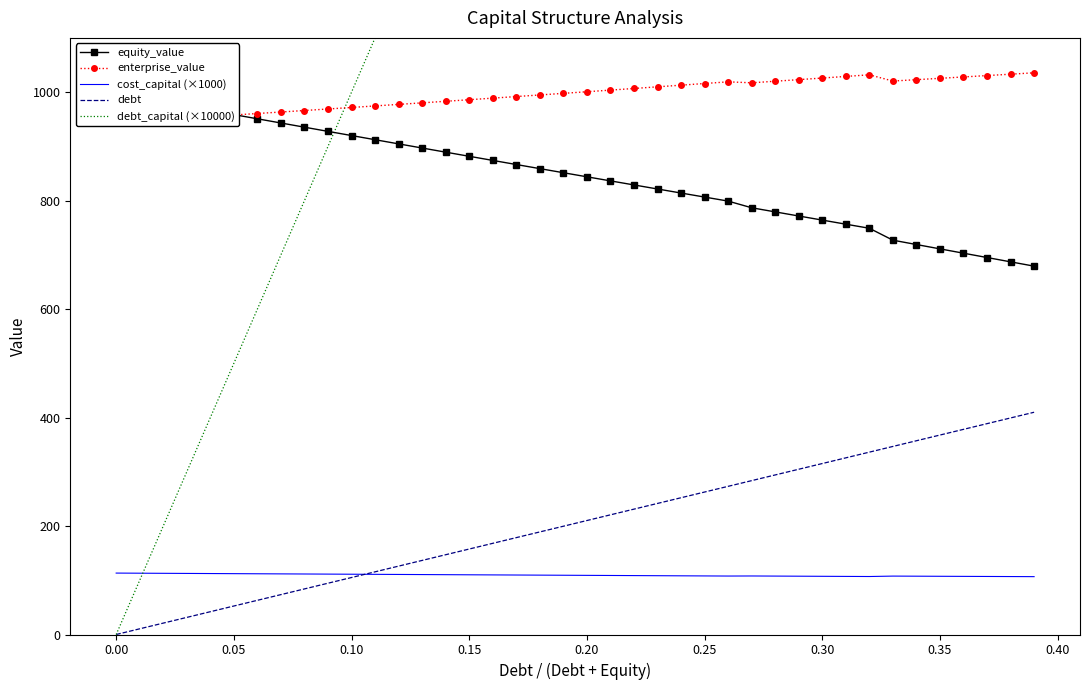

How many series are shown in this chart?

5